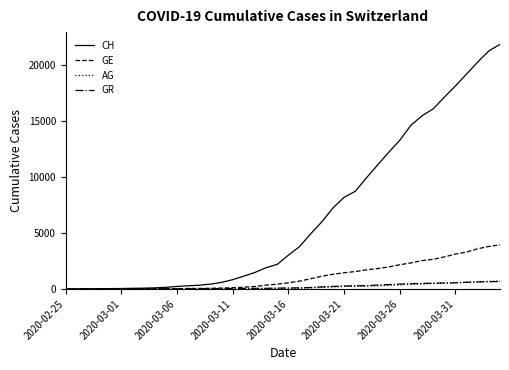

Which series has the widest spread of values?

CH